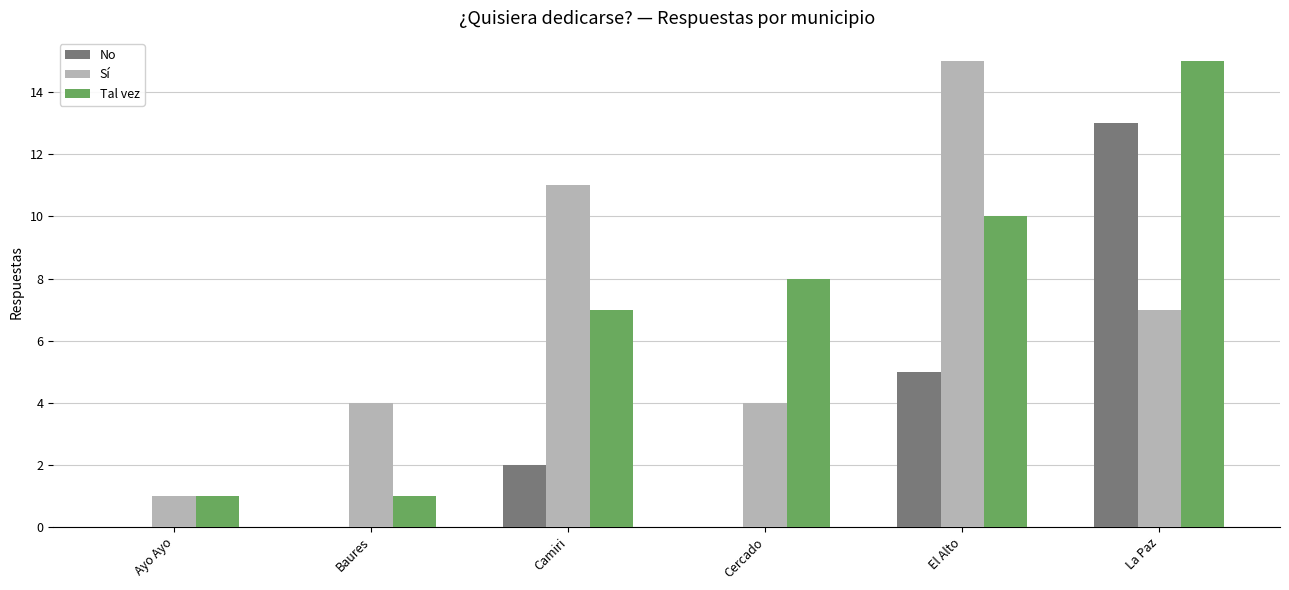

Which series changed the most between Ayo Ayo and La Paz?

Tal vez